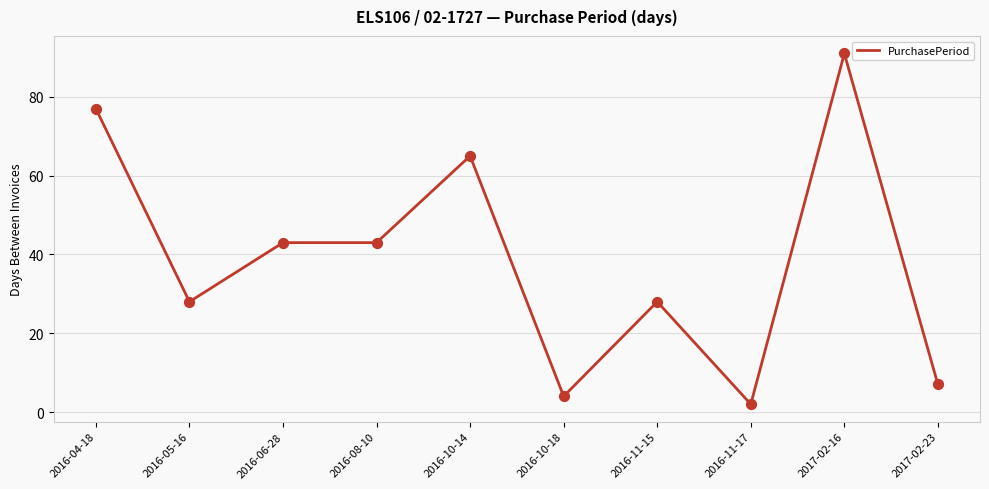

What is the ratio of the value at 2016-10-14 to the value at 2016-11-15?

2.3